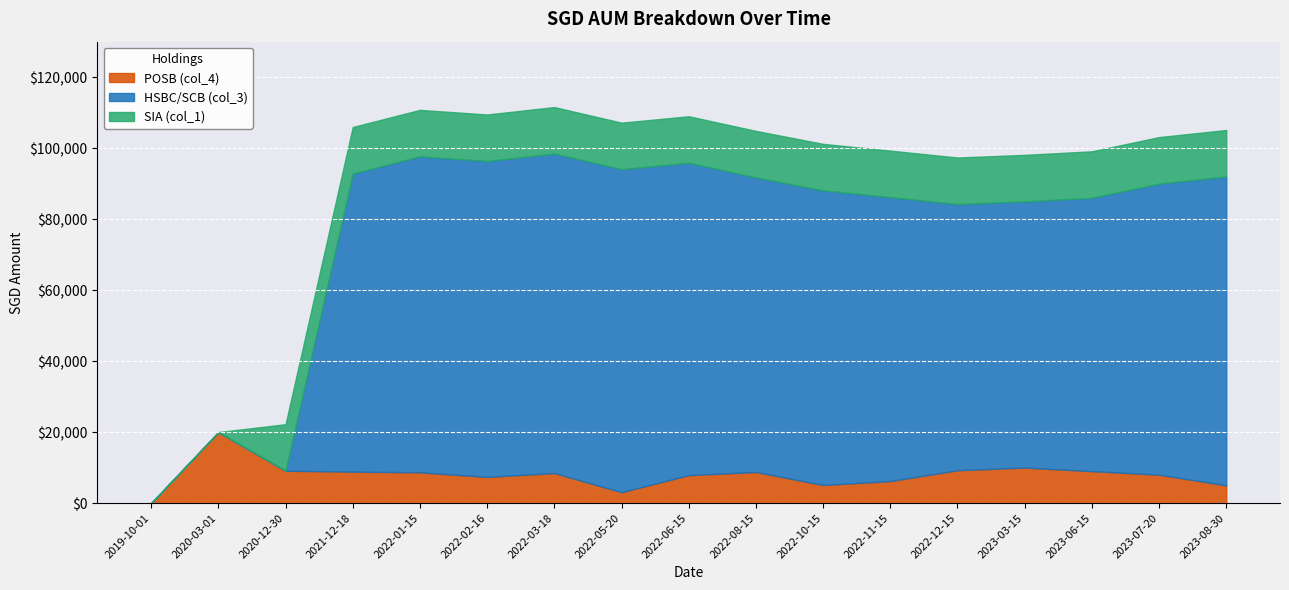

The value of HSBC/SCB (col_3) at 2022-06-15 is 40916.7. True or false?

False